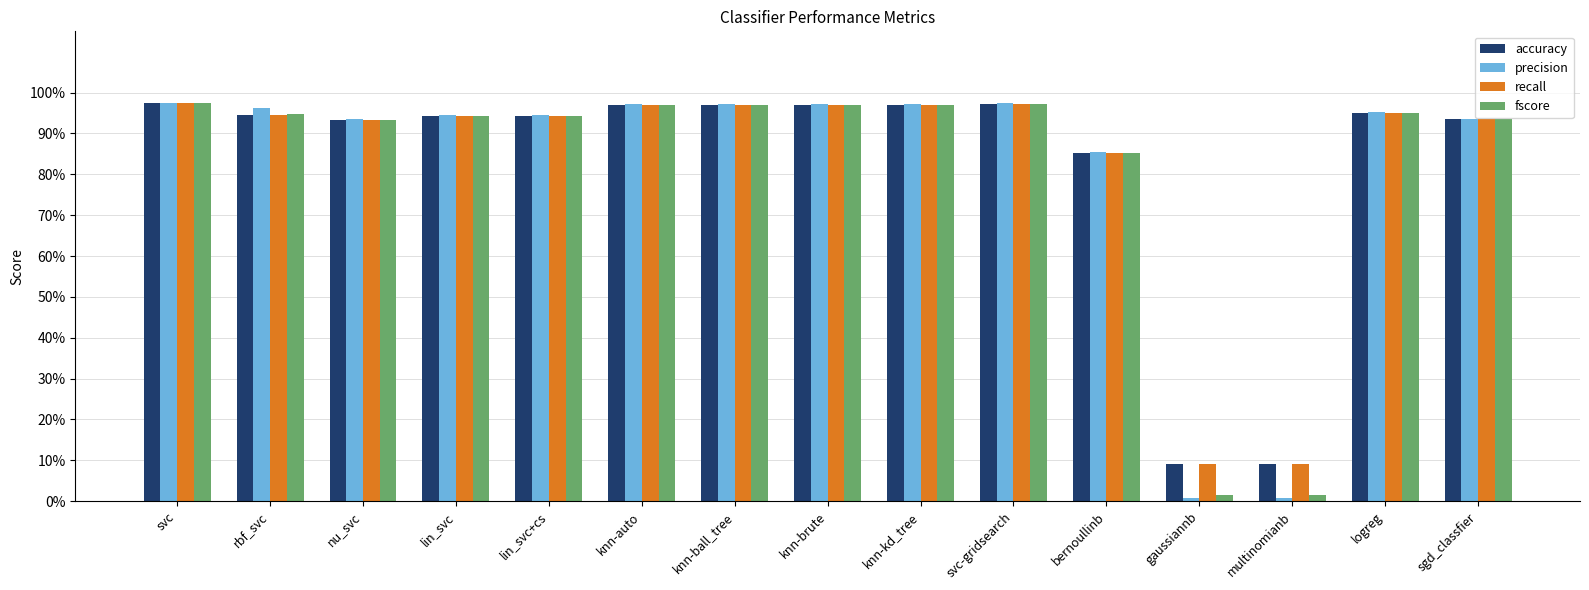

The precision series shows 0.0 at multinomianb. True or false?

False